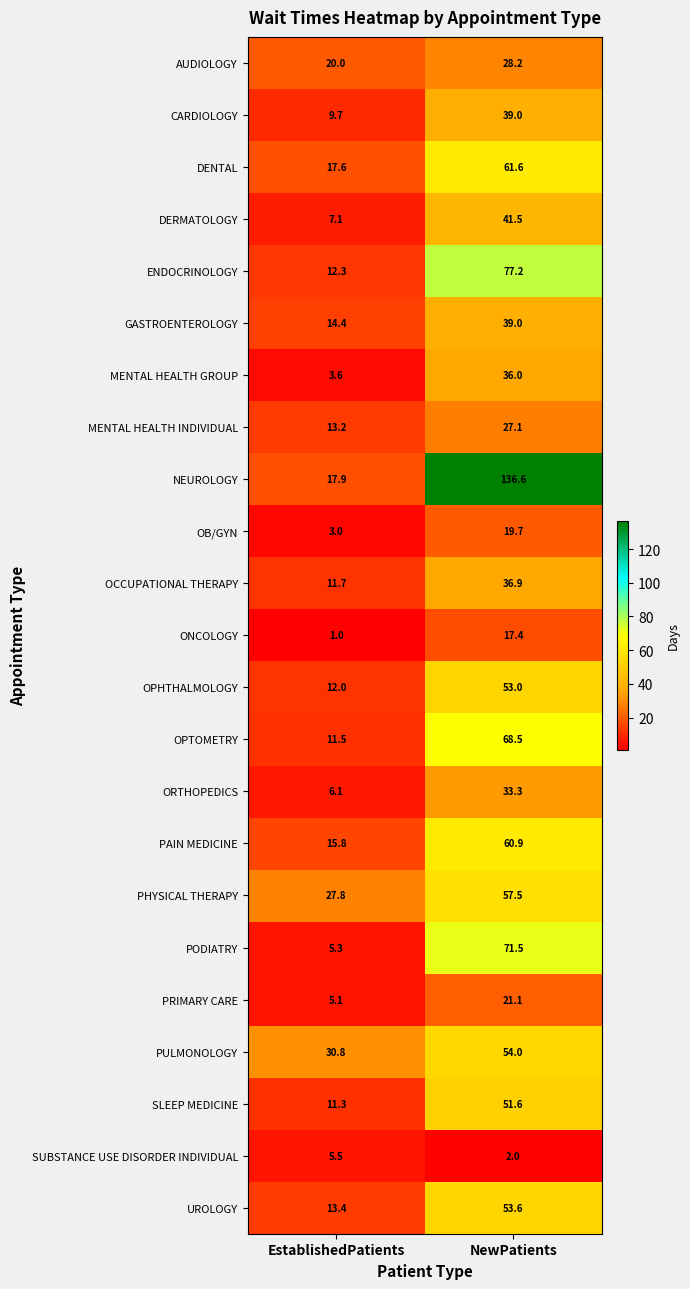

What is the greatest value displayed?

136.6